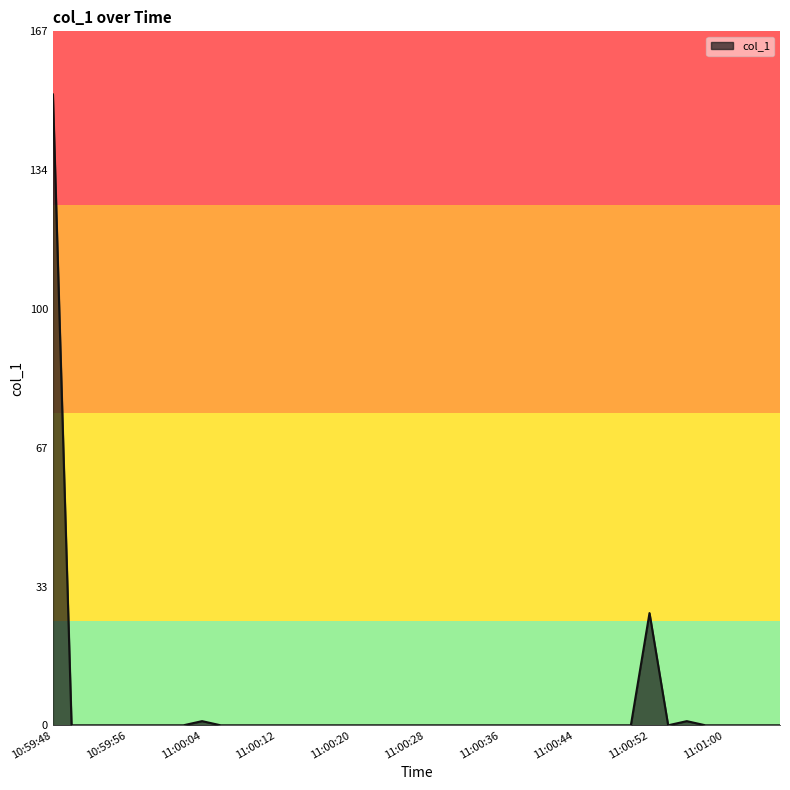

How many lines are shown in the chart?

1